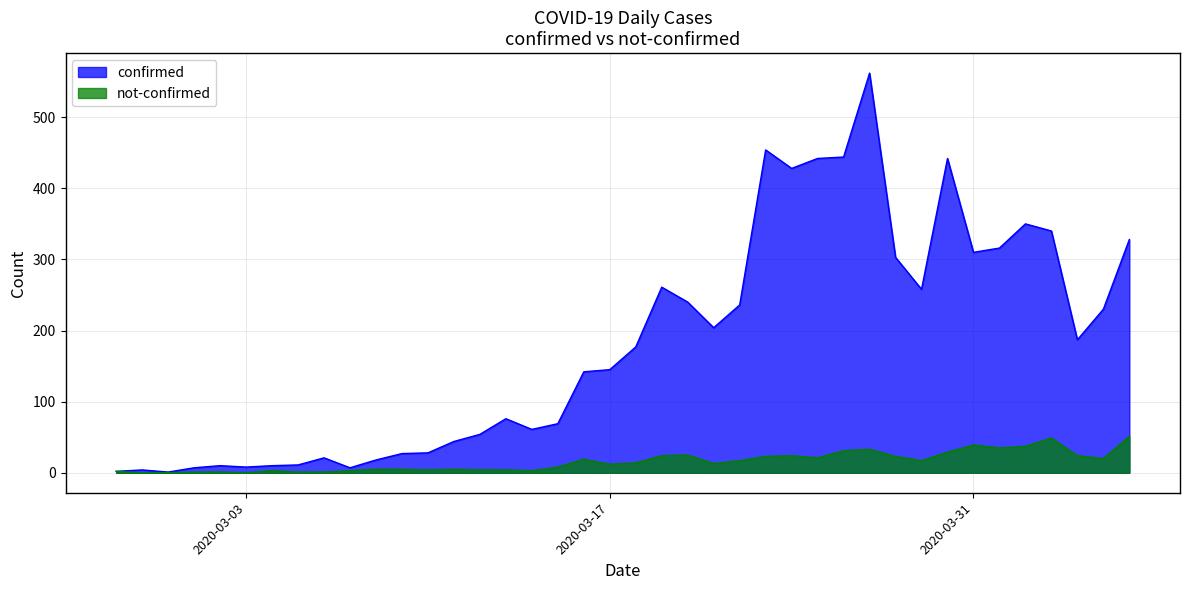

Rank the series by their average value, from lowest to highest.

not-confirmed, confirmed